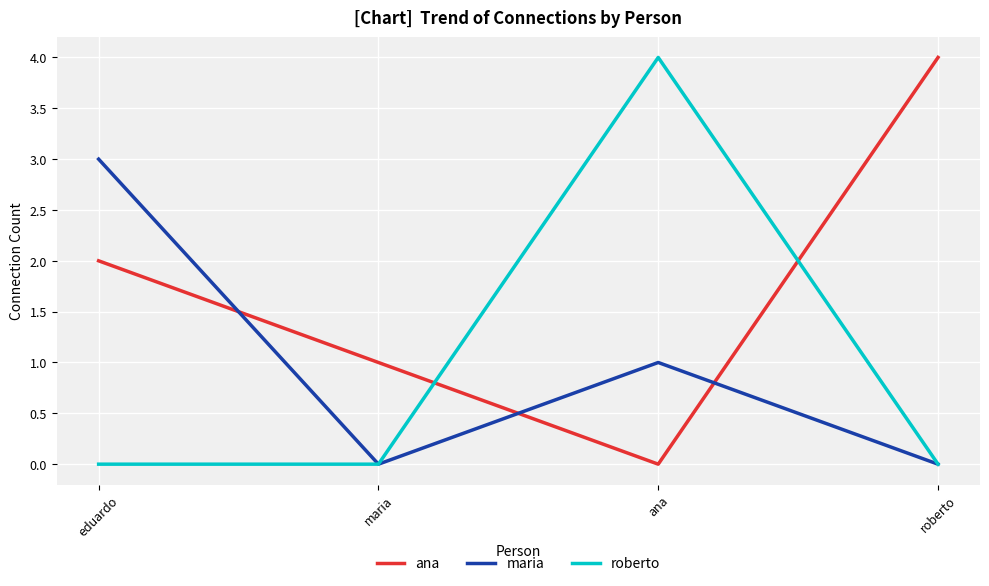

Between which two adjacent categories do maria and ana first intersect?

eduardo and maria